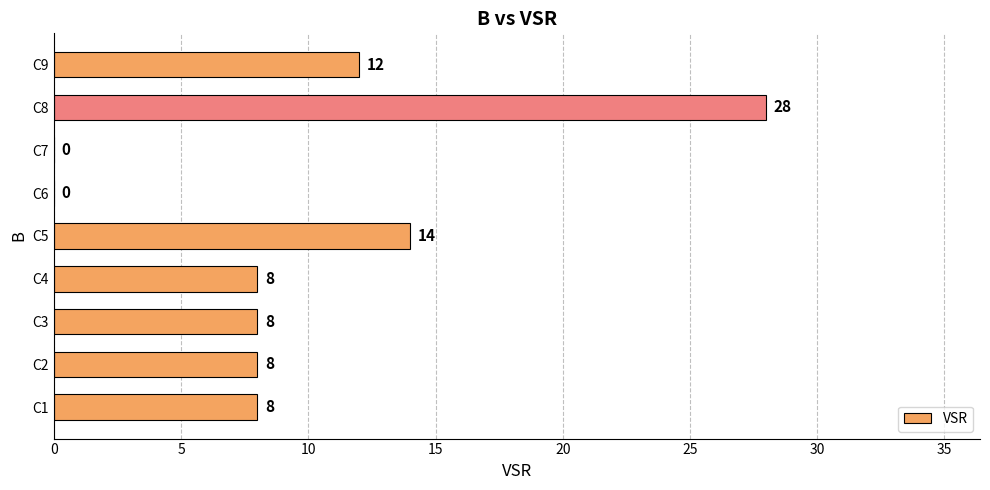

At which label is the value closest to 14?

C5